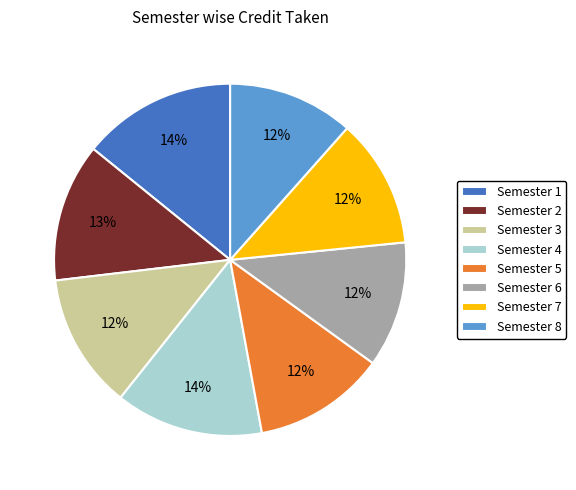

The Semester 8 slice represents 21% of the pie. True or false?

False